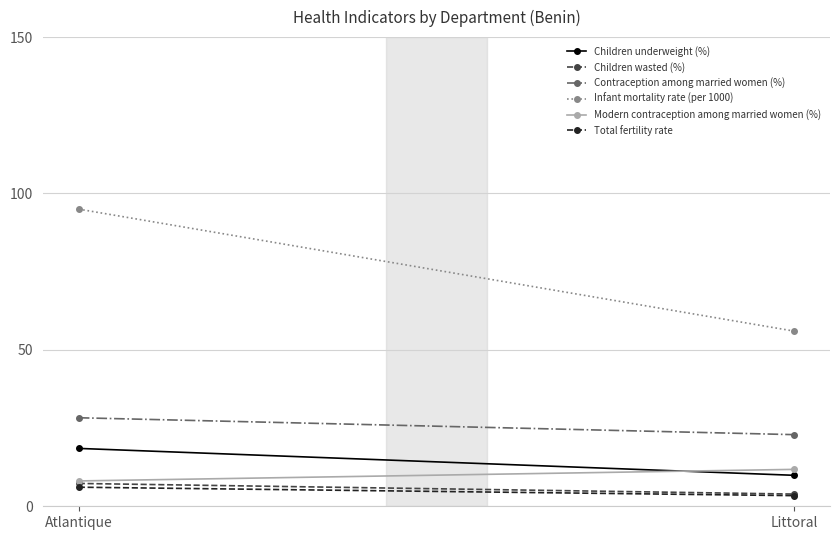

How many data points in Children underweight (%) are above 18?

1